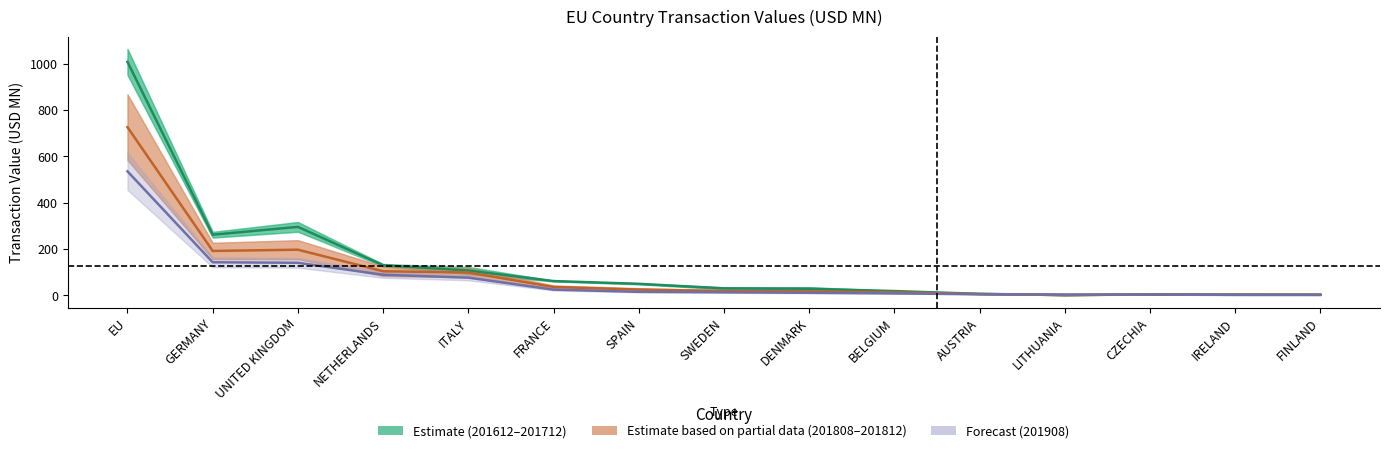

What is the total value across all series at IRELAND?

7.0